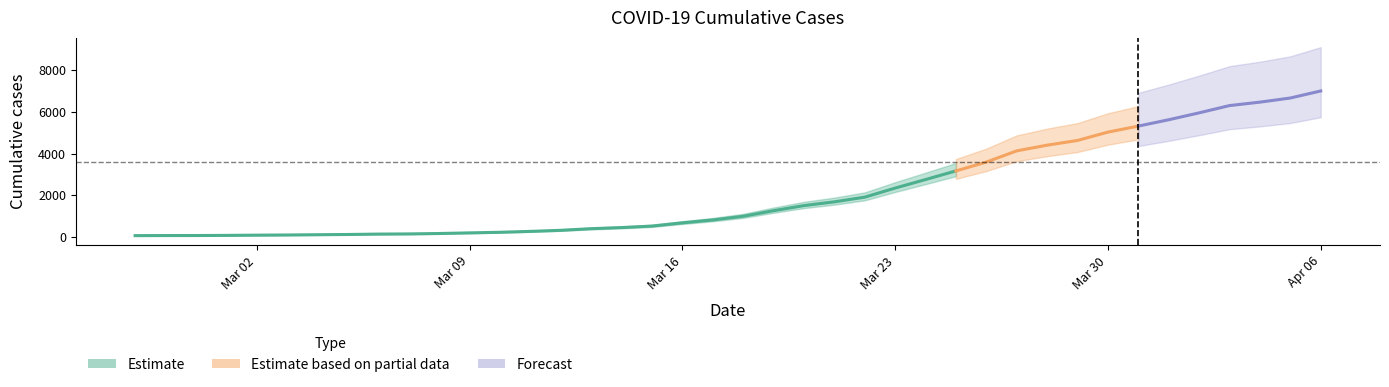

What is the greatest value displayed?

7001